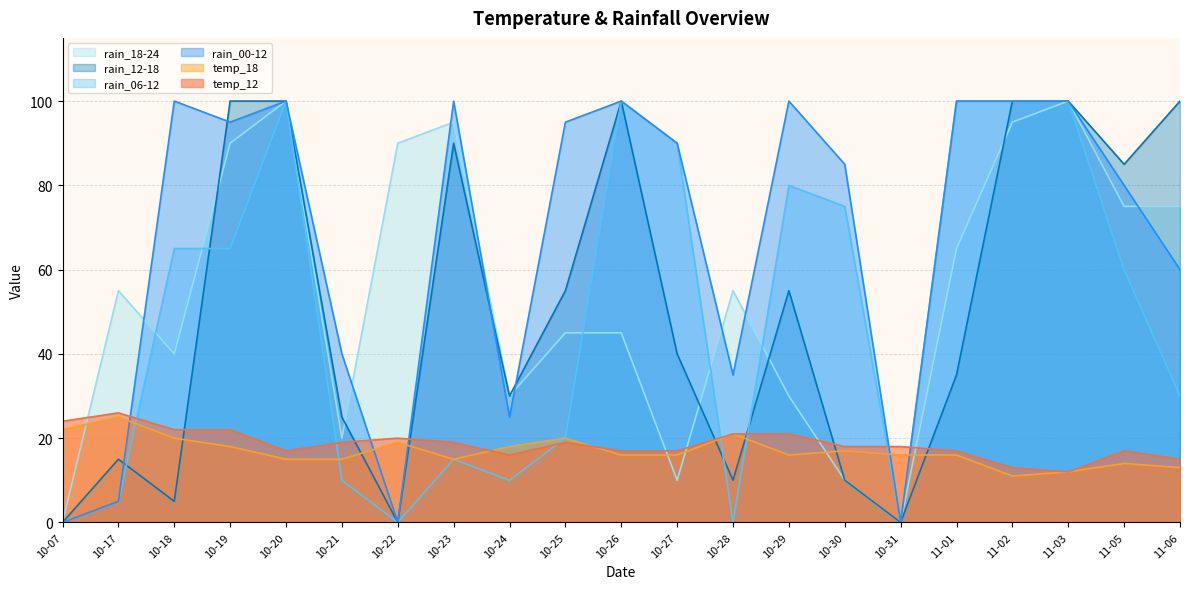

Reading left to right, list all the values displayed in this chart.

temp_12: 10-07=24	10-17=26	10-18=22	10-19=22	10-20=17	10-21=19	10-22=20	10-23=19	10-24=16	10-25=19	10-26=17	10-27=17	10-28=21	10-29=21	10-30=18	10-31=18	11-01=17	11-02=13	11-03=12	11-05=17	11-06=15
temp_18: 10-07=22	10-17=25	10-18=20	10-19=18	10-20=15	10-21=15	10-22=19	10-23=15	10-24=18	10-25=20	10-26=16	10-27=16	10-28=21	10-29=16	10-30=17	10-31=16	11-01=16	11-02=11	11-03=12	11-05=14	11-06=13
rain_00-12: 10-07=0	10-17=5	10-18=100	10-19=95	10-20=100	10-21=40	10-22=0	10-23=100	10-24=25	10-25=95	10-26=100	10-27=90	10-28=35	10-29=100	10-30=85	10-31=0	11-01=100	11-02=100	11-03=100	11-05=80	11-06=60
rain_06-12: 10-07=0	10-17=5	10-18=65	10-19=65	10-20=100	10-21=10	10-22=0	10-23=15	10-24=10	10-25=20	10-26=100	10-27=90	10-28=0	10-29=80	10-30=75	10-31=0	11-01=100	11-02=100	11-03=100	11-05=60	11-06=30
rain_12-18: 10-07=0	10-17=15	10-18=5	10-19=100	10-20=100	10-21=25	10-22=0	10-23=90	10-24=30	10-25=55	10-26=100	10-27=40	10-28=10	10-29=55	10-30=10	10-31=0	11-01=35	11-02=100	11-03=100	11-05=85	11-06=100
rain_18-24: 10-07=0	10-17=55	10-18=40	10-19=90	10-20=100	10-21=20	10-22=90	10-23=95	10-24=30	10-25=45	10-26=45	10-27=10	10-28=55	10-29=30	10-30=10	10-31=0	11-01=65	11-02=95	11-03=100	11-05=75	11-06=75